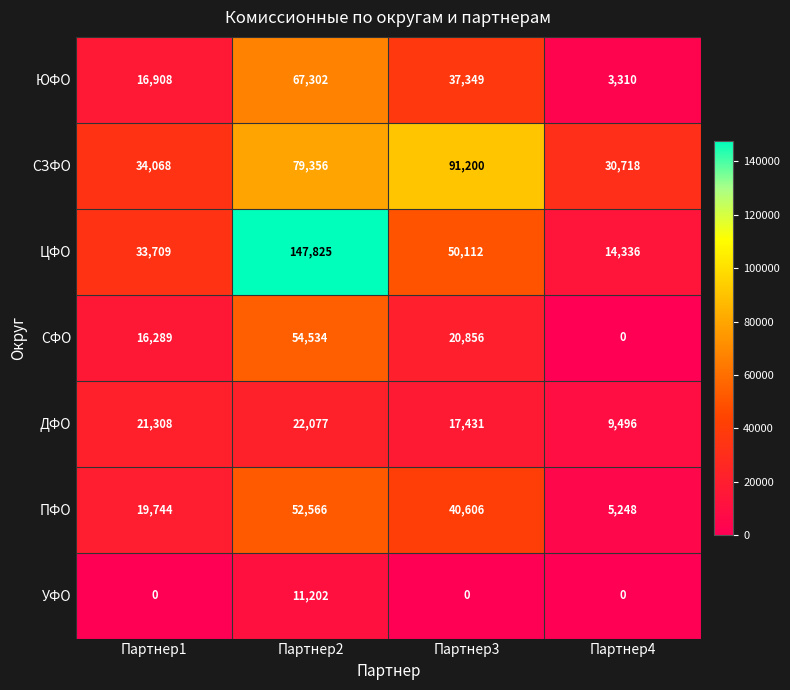

How many distinct data groups are displayed?

7